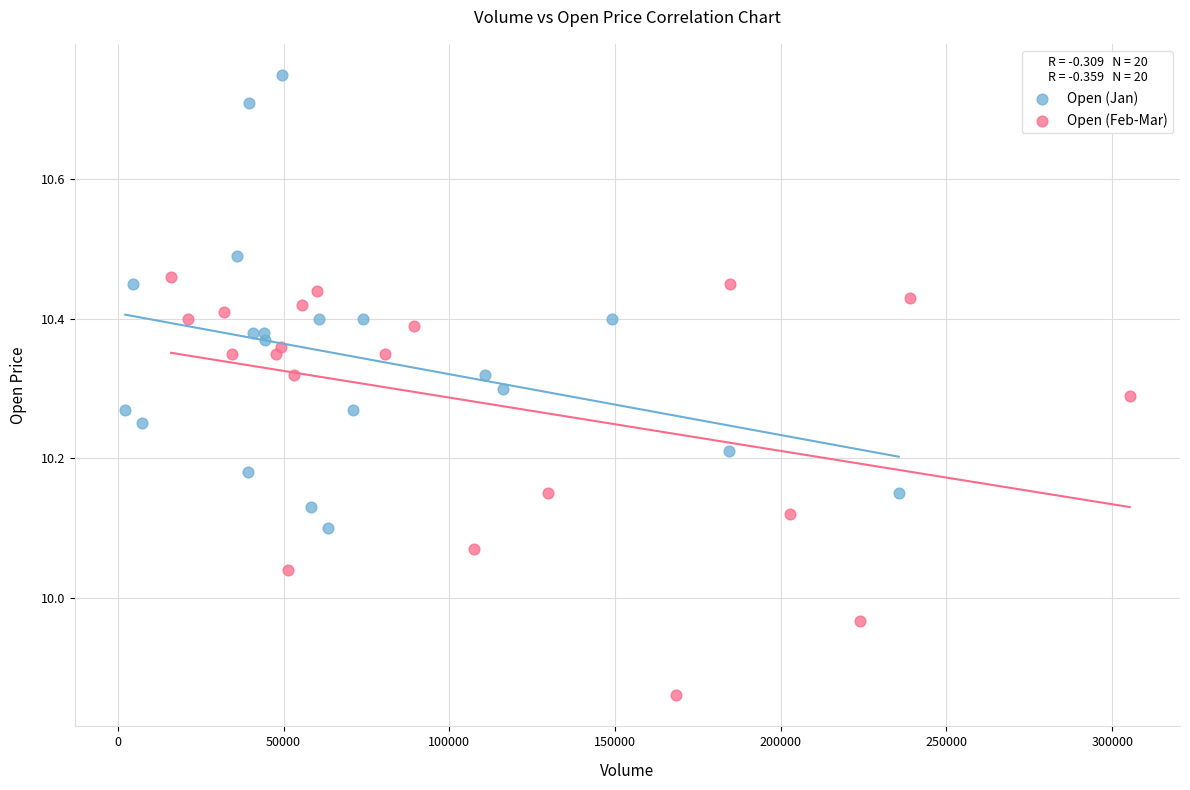

Which series reaches the minimum Y coordinate?

Open (Feb-Mar)